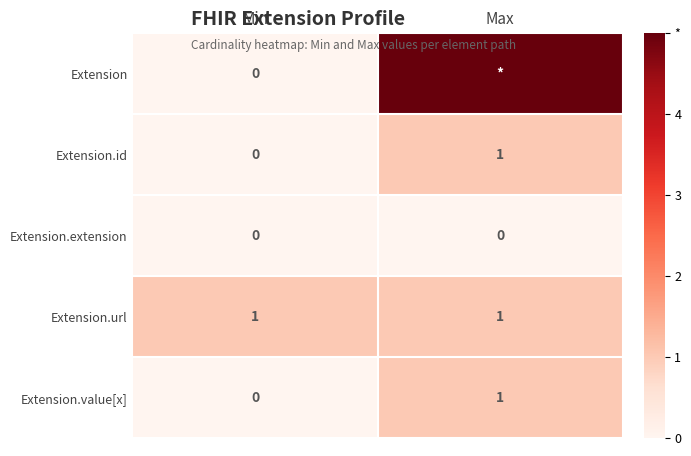

How many positive values does the Extension.id series have?

1